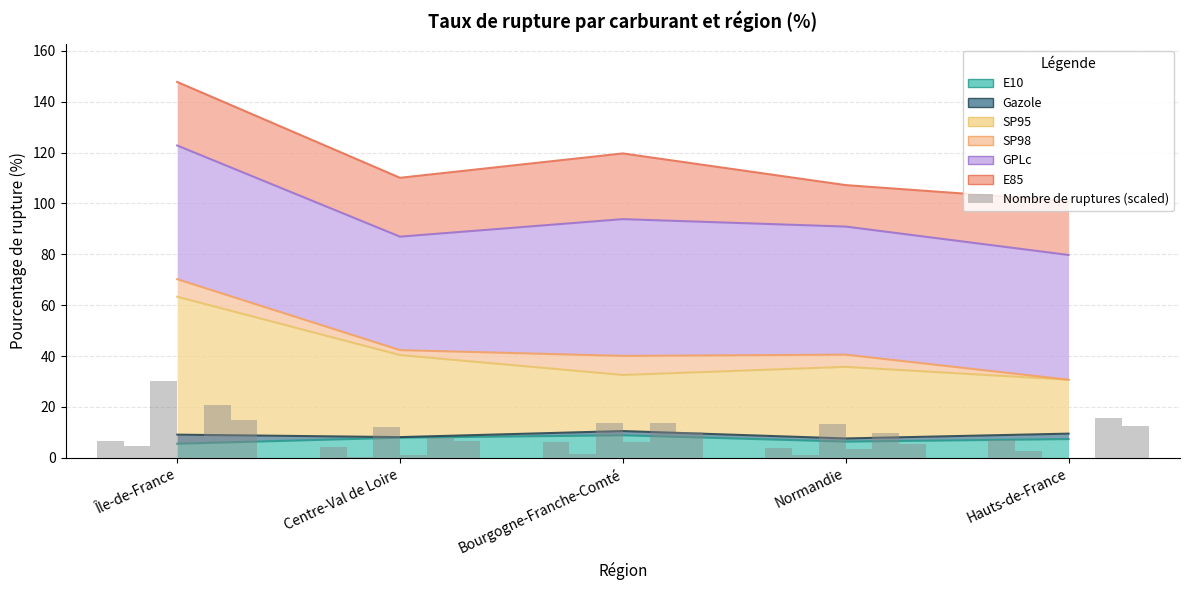

Which series has the widest spread of values?

SP95